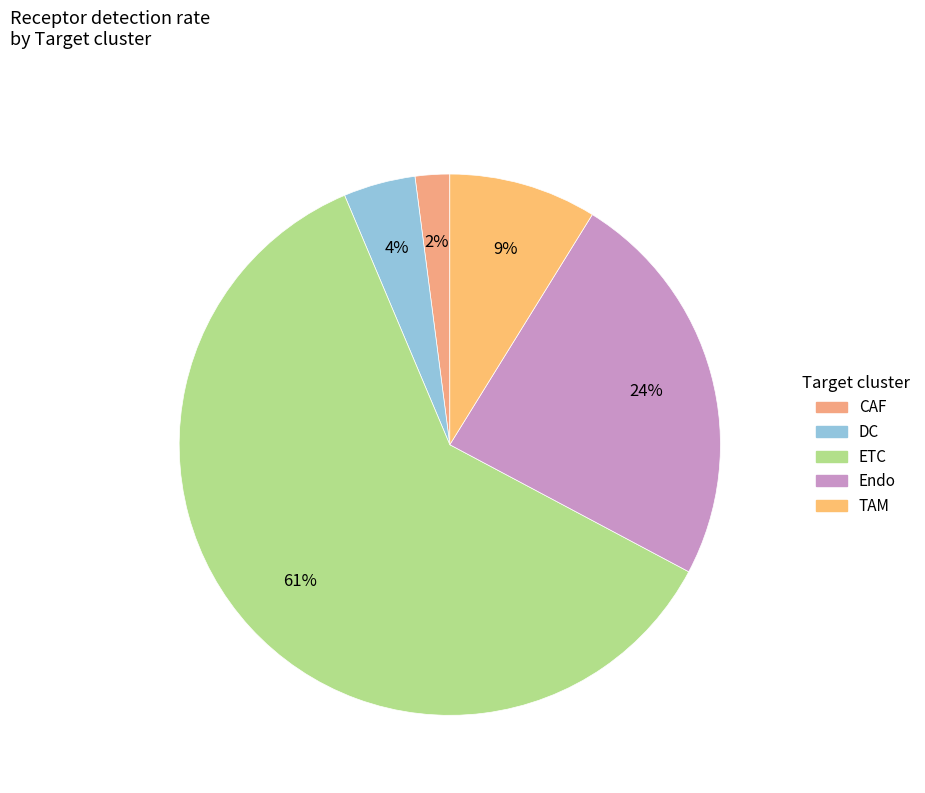

The DC slice represents 1% of the pie. True or false?

False